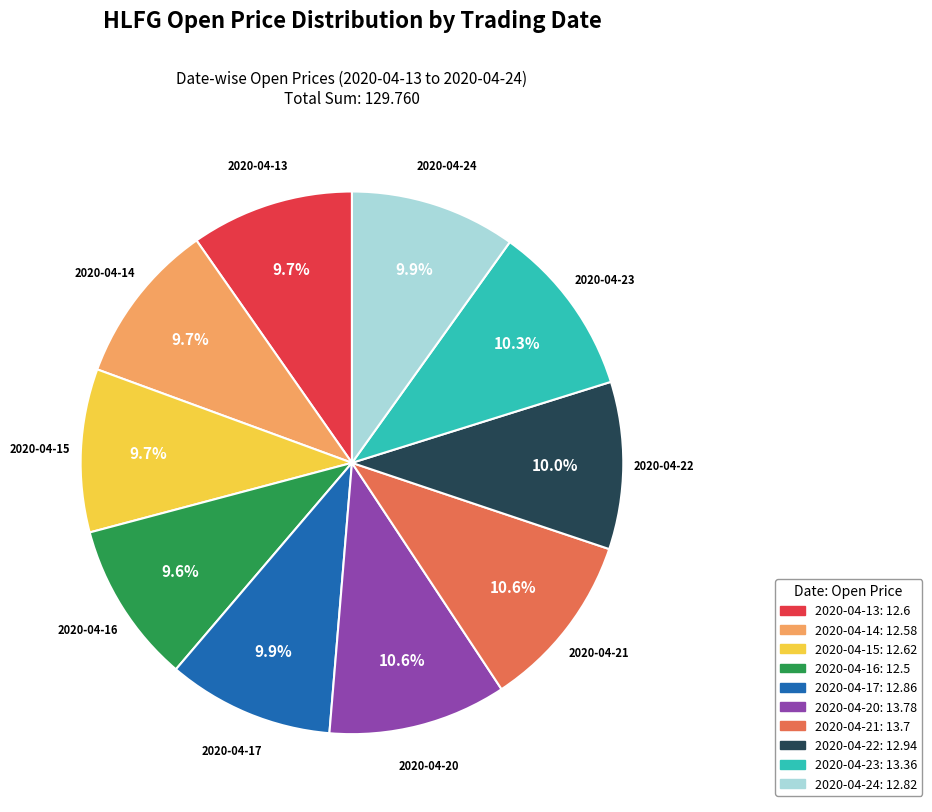

To the nearest percent, what is the average slice percentage?

10%